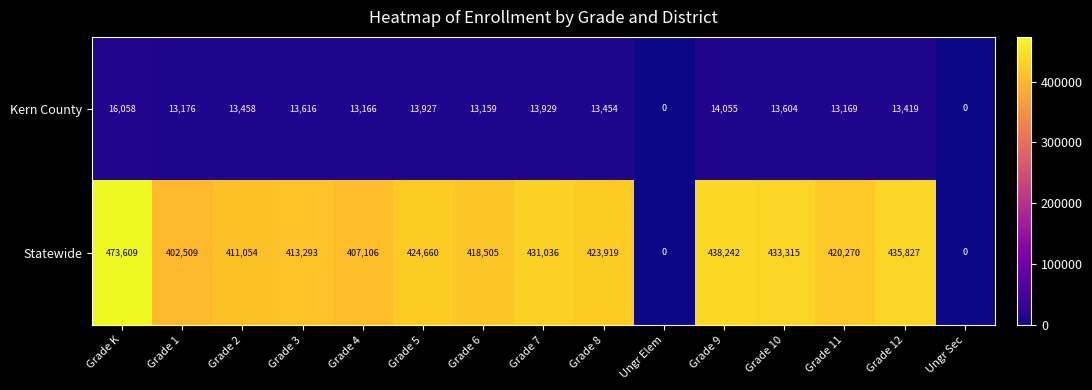

Reading left to right, what are all the values shown in this chart?

Kern County: 16058	13176	13458	13616	13166	13927	13159	13929	13454	0	14055	13604	13169	13419	0
Statewide: 473609	402509	411054	413293	407106	424660	418505	431036	423919	0	438242	433315	420270	435827	0